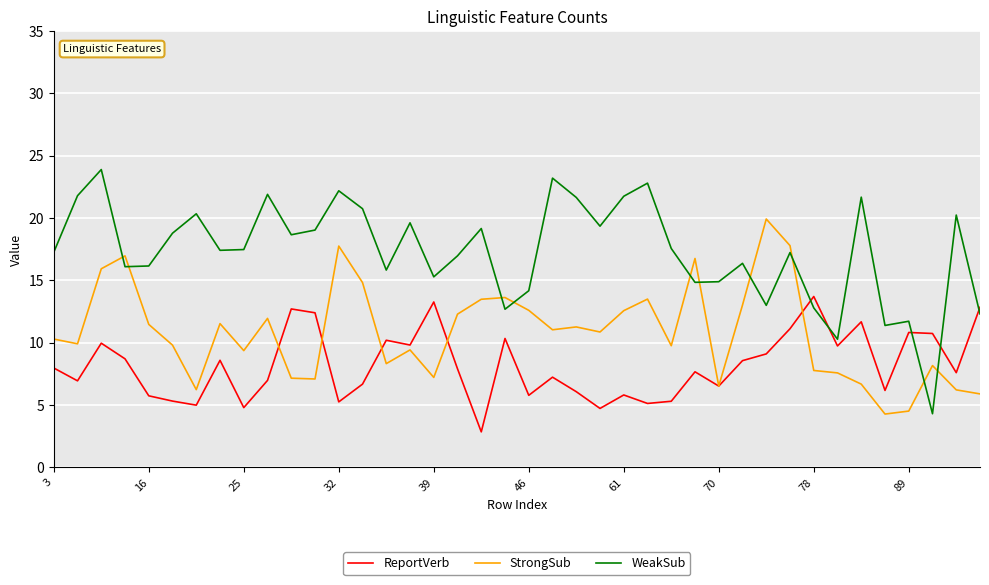

Which series has the largest total across all categories?

WeakSub